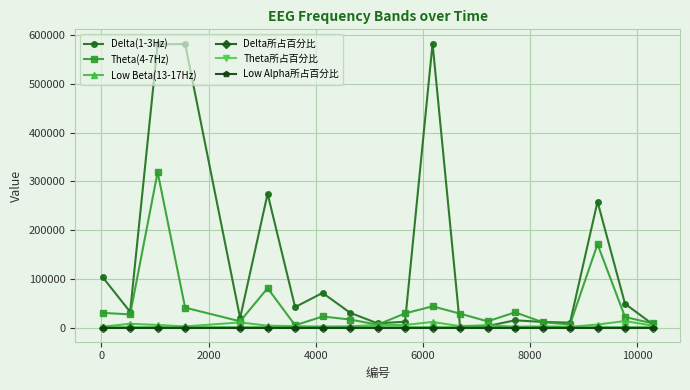

True or false: Theta(4-7Hz) has more than 0 interior local peaks.

True